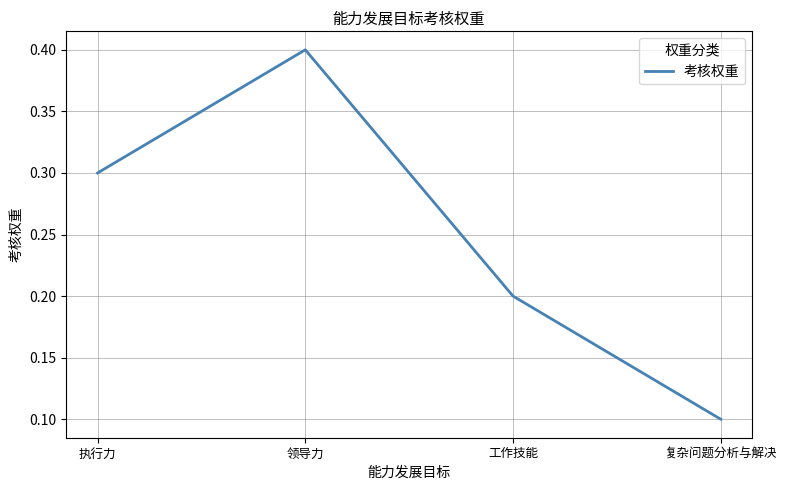

List the labels in order of value, largest first.

领导力, 执行力, 工作技能, 复杂问题分析与解决